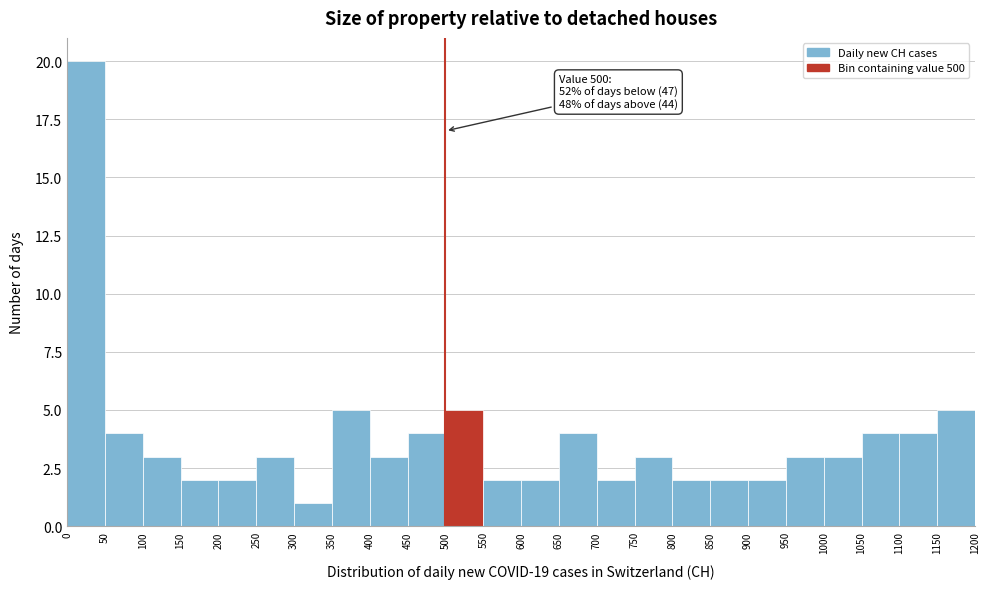

Over which range of the x-axis is the bar tallest?

0 to 50